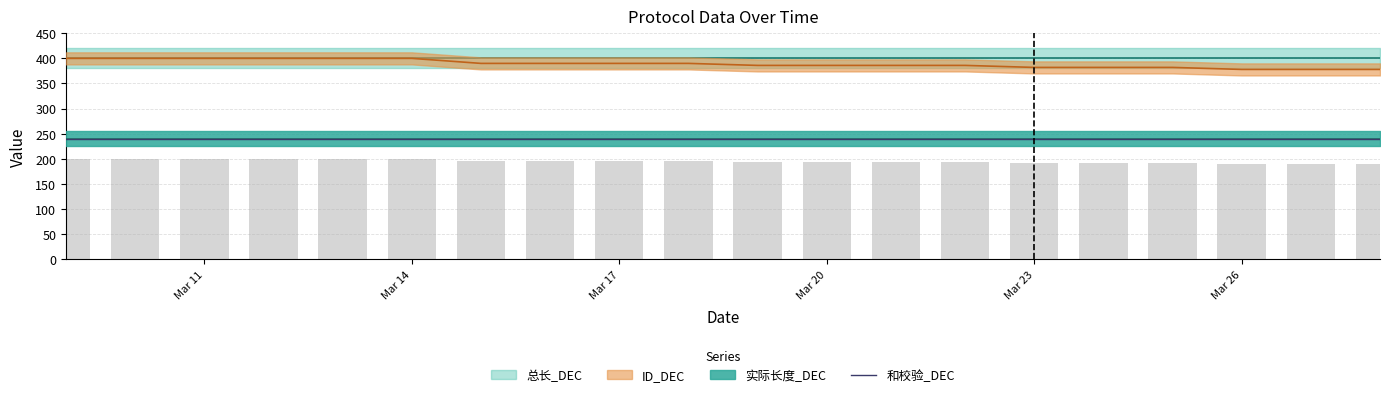

At how many categories does at least one series exceed 312?

20